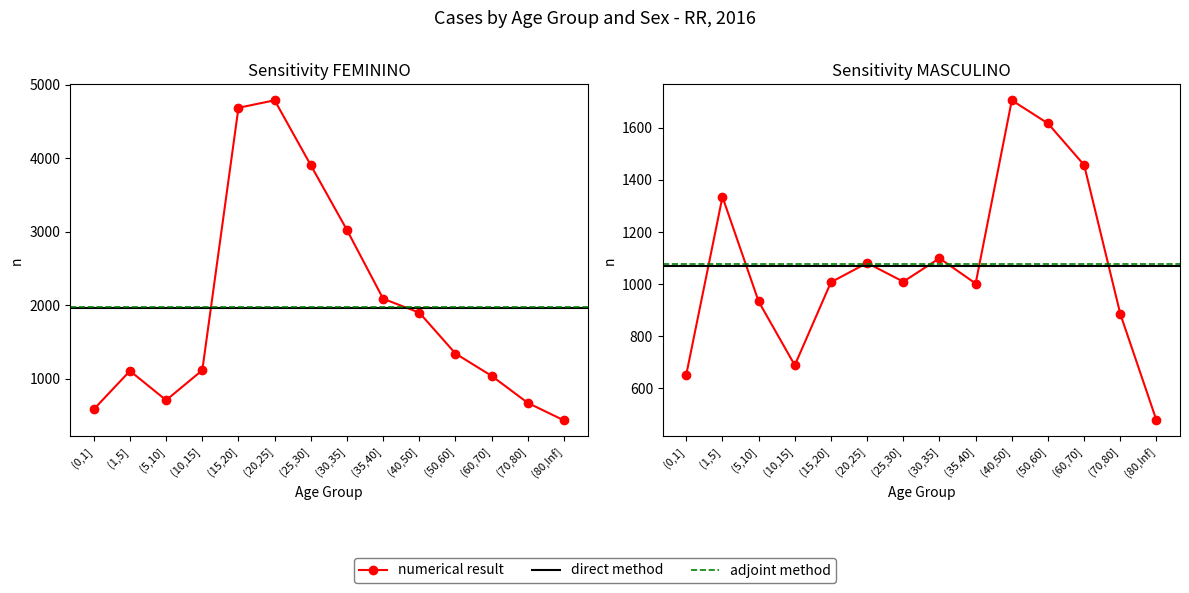

Reading left to right, list all the values displayed in this chart.

FEMININO: 585	1107	709	1116	4684	4786	3903	3022	2088	1899	1343	1039	672	434
MASCULINO: 652	1335	933	688	1007	1081	1009	1099	1002	1706	1617	1457	885	476